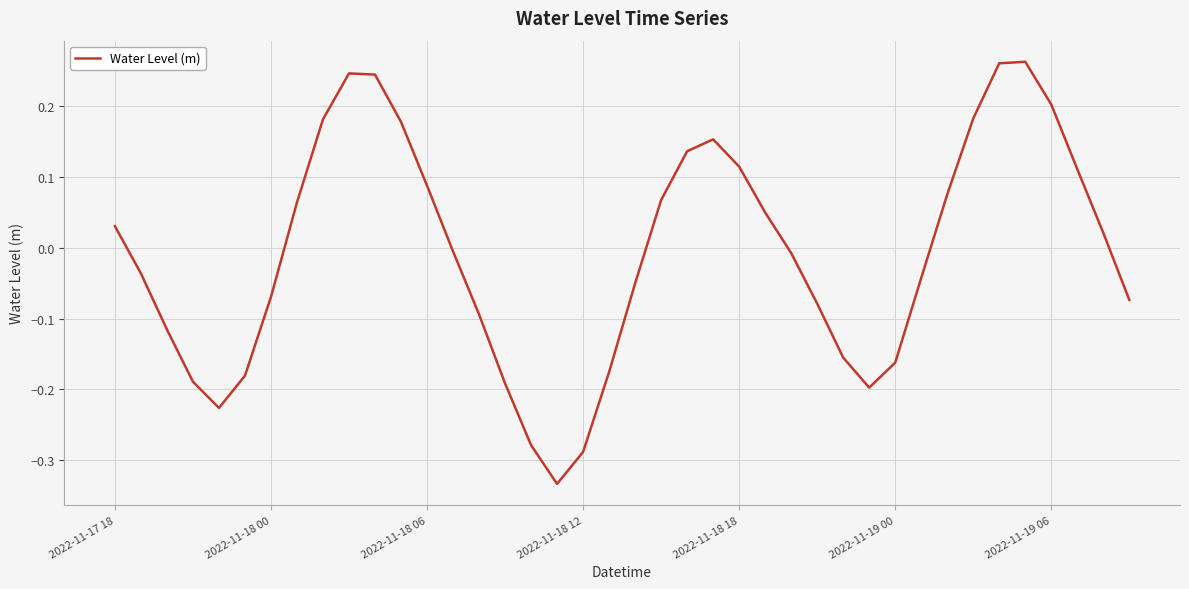

What is the difference between the maximum and minimum values?

0.6